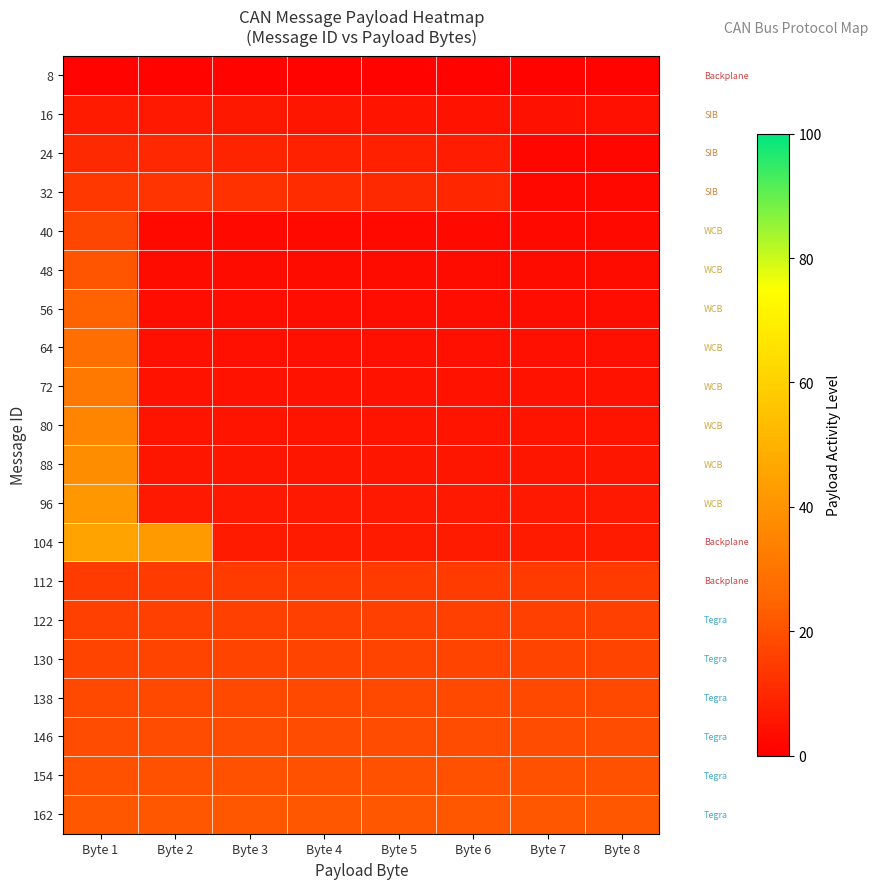

Reading left to right, extract all data points from this chart.

8: Byte 1=1.0	Byte 2=1.0	Byte 3=1.0	Byte 4=1.0	Byte 5=1.0	Byte 6=1.0	Byte 7=1.0	Byte 8=1.0
16: Byte 1=7.0	Byte 2=6.5	Byte 3=6.1	Byte 4=5.7	Byte 5=5.2	Byte 6=4.8	Byte 7=4.3	Byte 8=3.9
24: Byte 1=10.4	Byte 2=9.8	Byte 3=9.1	Byte 4=8.5	Byte 5=7.8	Byte 6=7.2	Byte 7=1.6	Byte 8=1.6
32: Byte 1=13.9	Byte 2=13.0	Byte 3=12.2	Byte 4=11.3	Byte 5=10.4	Byte 6=9.6	Byte 7=2.1	Byte 8=2.1
40: Byte 1=17.4	Byte 2=2.6	Byte 3=2.6	Byte 4=2.6	Byte 5=2.6	Byte 6=2.6	Byte 7=2.6	Byte 8=2.6
48: Byte 1=20.9	Byte 2=3.1	Byte 3=3.1	Byte 4=3.1	Byte 5=3.1	Byte 6=3.1	Byte 7=3.1	Byte 8=3.1
56: Byte 1=24.3	Byte 2=3.7	Byte 3=3.7	Byte 4=3.7	Byte 5=3.7	Byte 6=3.7	Byte 7=3.7	Byte 8=3.7
64: Byte 1=27.8	Byte 2=4.2	Byte 3=4.2	Byte 4=4.2	Byte 5=4.2	Byte 6=4.2	Byte 7=4.2	Byte 8=4.2
72: Byte 1=31.3	Byte 2=4.7	Byte 3=4.7	Byte 4=4.7	Byte 5=4.7	Byte 6=4.7	Byte 7=4.7	Byte 8=4.7
80: Byte 1=34.8	Byte 2=5.2	Byte 3=5.2	Byte 4=5.2	Byte 5=5.2	Byte 6=5.2	Byte 7=5.2	Byte 8=5.2
88: Byte 1=38.3	Byte 2=5.7	Byte 3=5.7	Byte 4=5.7	Byte 5=5.7	Byte 6=5.7	Byte 7=5.7	Byte 8=5.7
96: Byte 1=41.7	Byte 2=6.3	Byte 3=6.3	Byte 4=6.3	Byte 5=6.3	Byte 6=6.3	Byte 7=6.3	Byte 8=6.3
104: Byte 1=45.2	Byte 2=42.4	Byte 3=6.8	Byte 4=6.8	Byte 5=6.8	Byte 6=6.8	Byte 7=6.8	Byte 8=6.8
112: Byte 1=14.6	Byte 2=14.6	Byte 3=14.6	Byte 4=14.6	Byte 5=14.6	Byte 6=14.6	Byte 7=14.6	Byte 8=14.6
122: Byte 1=15.9	Byte 2=15.9	Byte 3=15.9	Byte 4=15.9	Byte 5=15.9	Byte 6=15.9	Byte 7=15.9	Byte 8=15.9
130: Byte 1=17.0	Byte 2=17.0	Byte 3=17.0	Byte 4=17.0	Byte 5=17.0	Byte 6=17.0	Byte 7=17.0	Byte 8=17.0
138: Byte 1=18.0	Byte 2=18.0	Byte 3=18.0	Byte 4=18.0	Byte 5=18.0	Byte 6=18.0	Byte 7=18.0	Byte 8=18.0
146: Byte 1=19.0	Byte 2=19.0	Byte 3=19.0	Byte 4=19.0	Byte 5=19.0	Byte 6=19.0	Byte 7=19.0	Byte 8=19.0
154: Byte 1=20.1	Byte 2=20.1	Byte 3=20.1	Byte 4=20.1	Byte 5=20.1	Byte 6=20.1	Byte 7=20.1	Byte 8=20.1
162: Byte 1=21.1	Byte 2=21.1	Byte 3=21.1	Byte 4=21.1	Byte 5=21.1	Byte 6=21.1	Byte 7=21.1	Byte 8=21.1